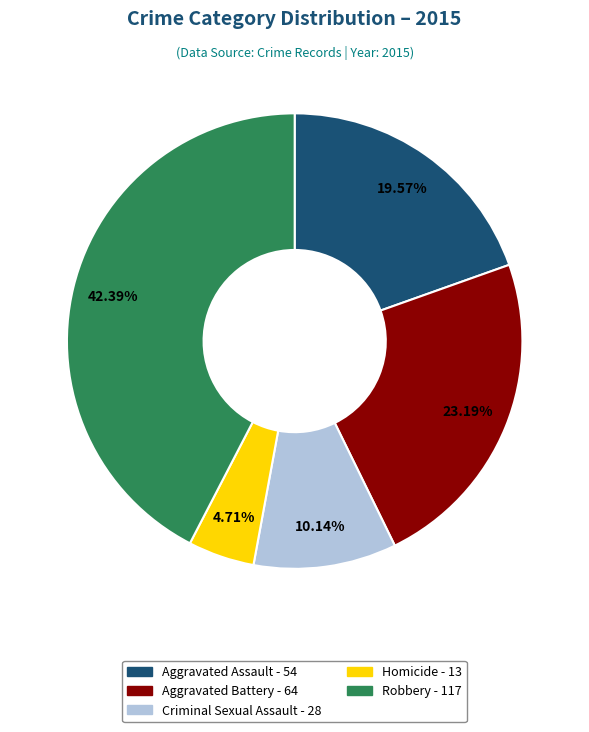

What percentage is NOT represented by Aggravated Assault?

80.4%